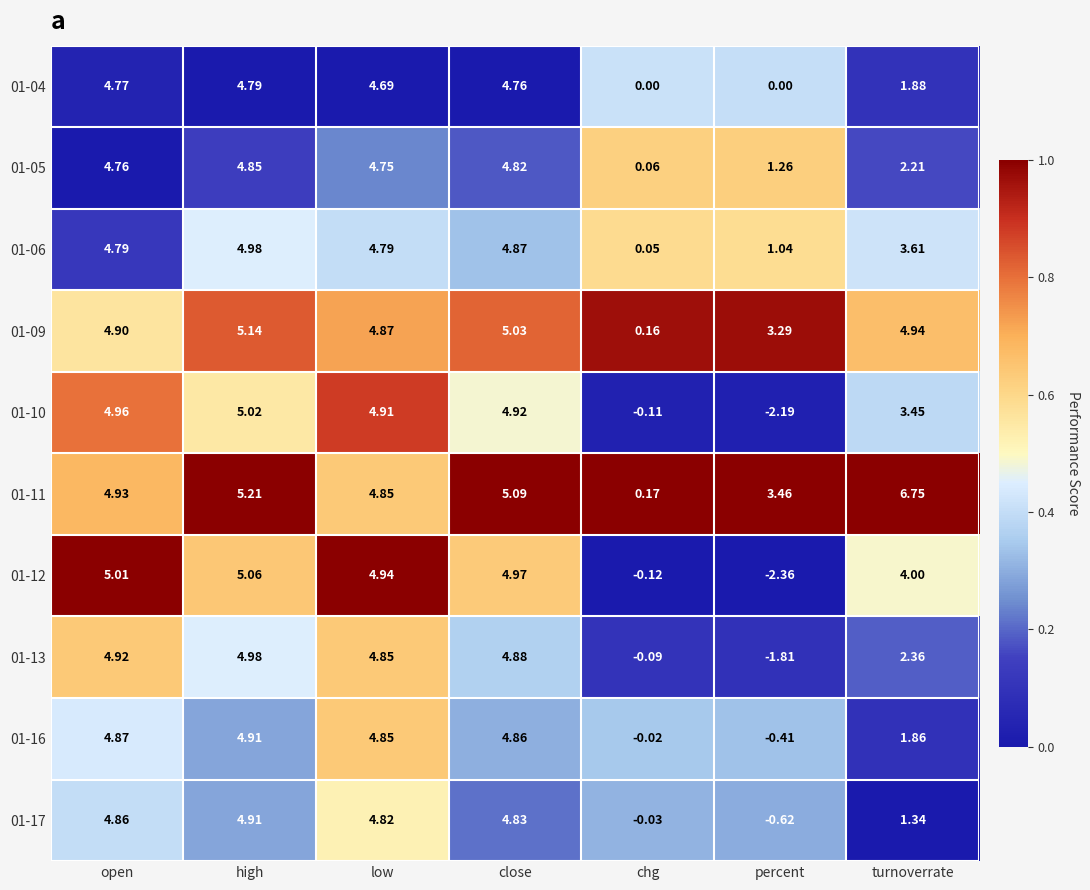

How many data points in 01-17 are less than 4?

3